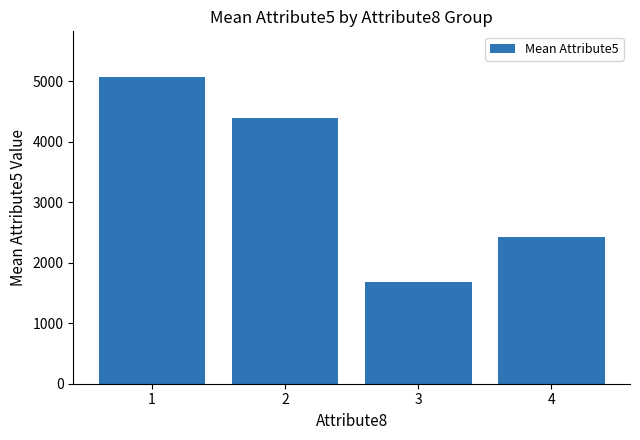

What is the maximum value shown in the chart?

5065.6